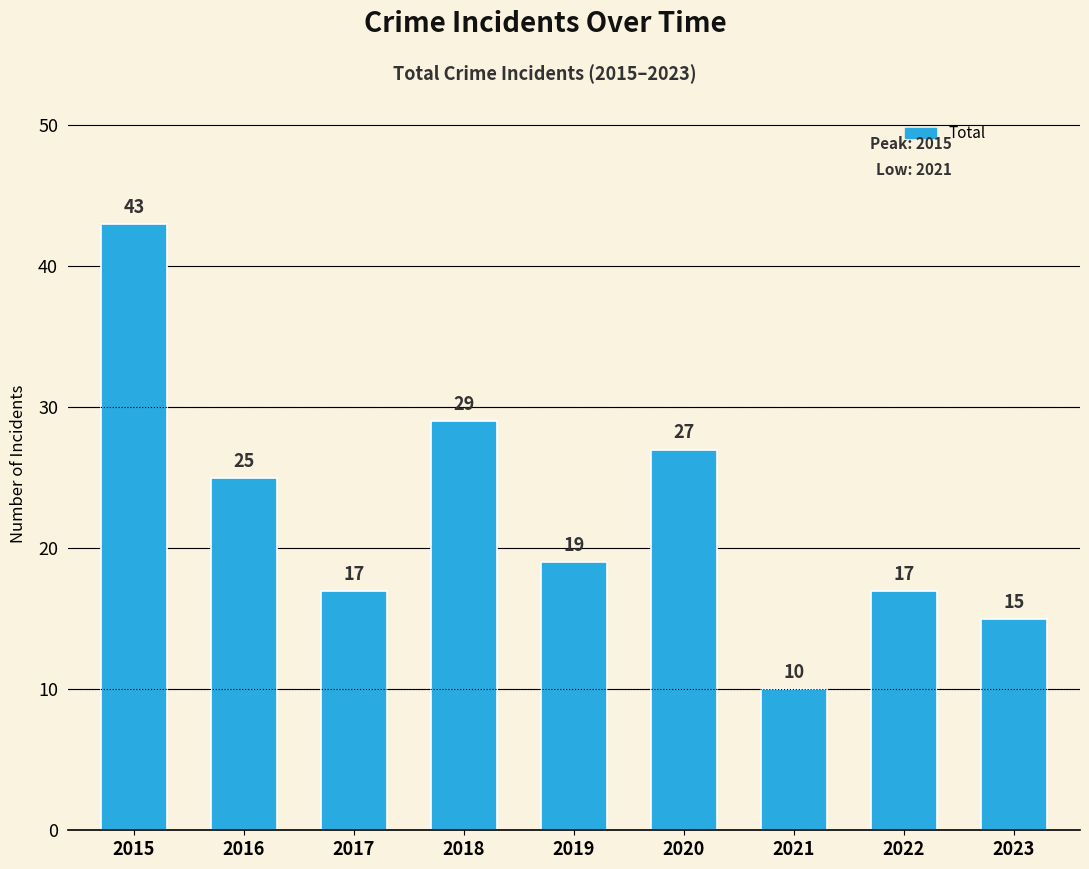

What is the greatest value displayed?

43